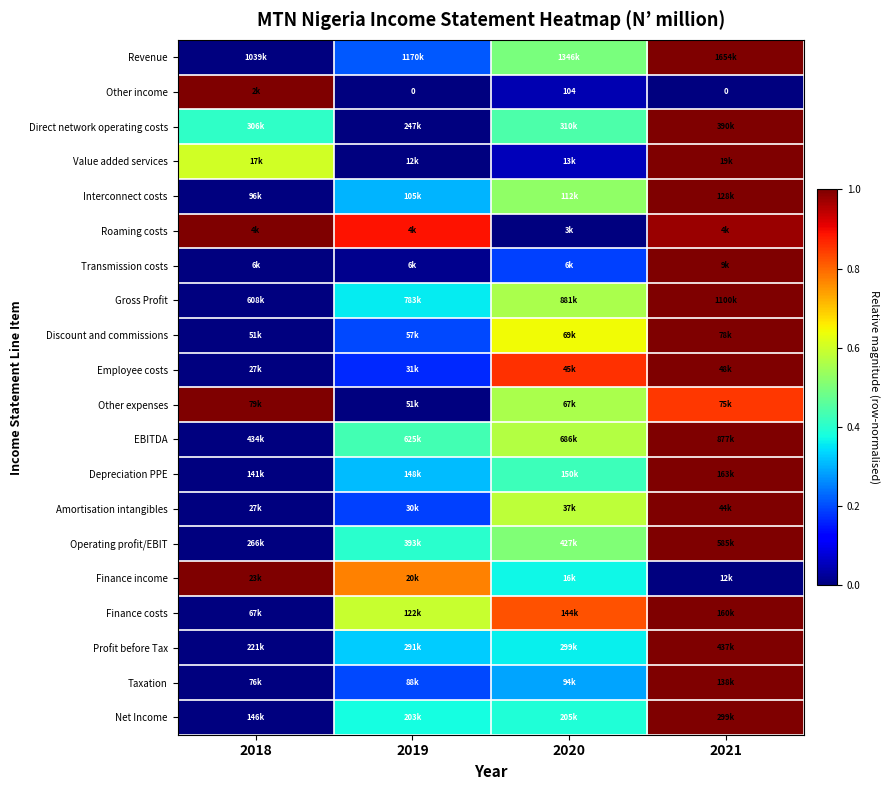

Which label corresponds to the smallest value in the chart?

2018